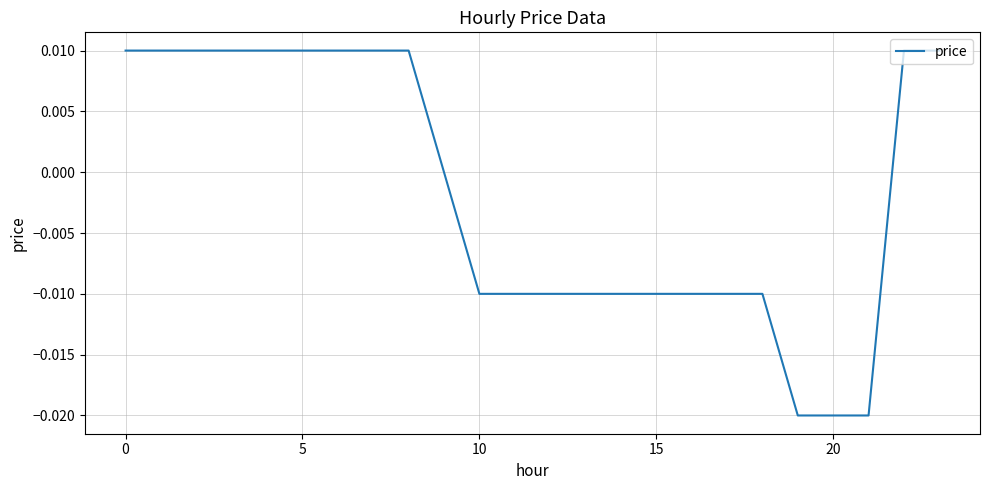

How many lines are shown in the chart?

1